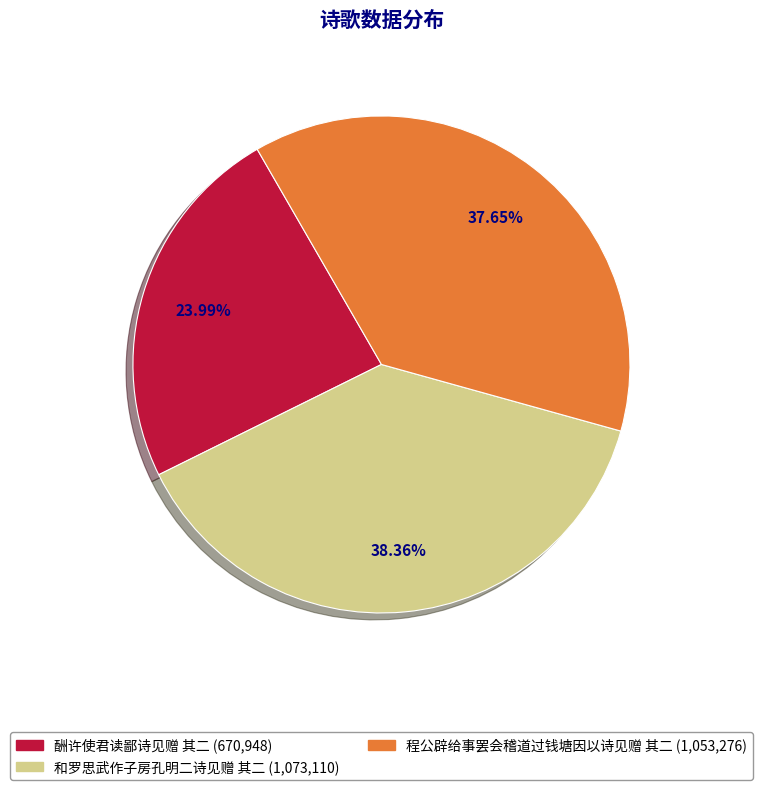

Which has a higher value, 程公辟给事罢会稽道过钱塘因以诗见赠 其二 or 酬许使君读鄙诗见赠 其二?

程公辟给事罢会稽道过钱塘因以诗见赠 其二